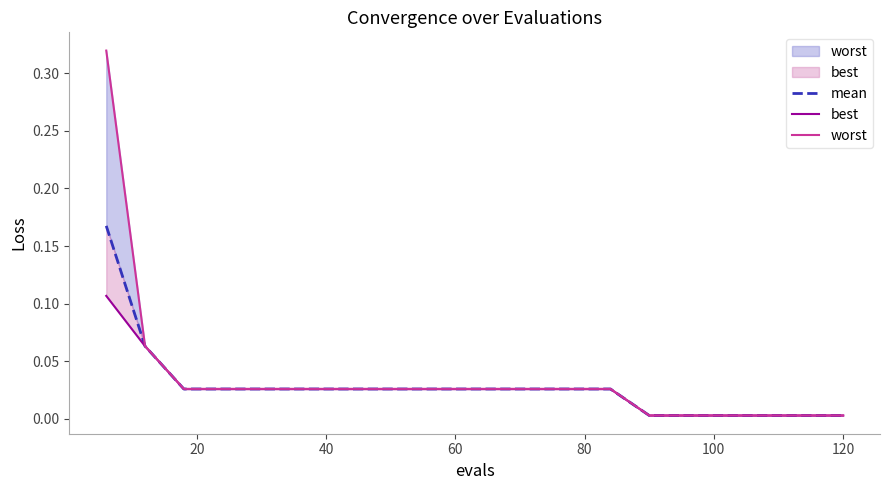

Which series has the widest spread of values?

worst